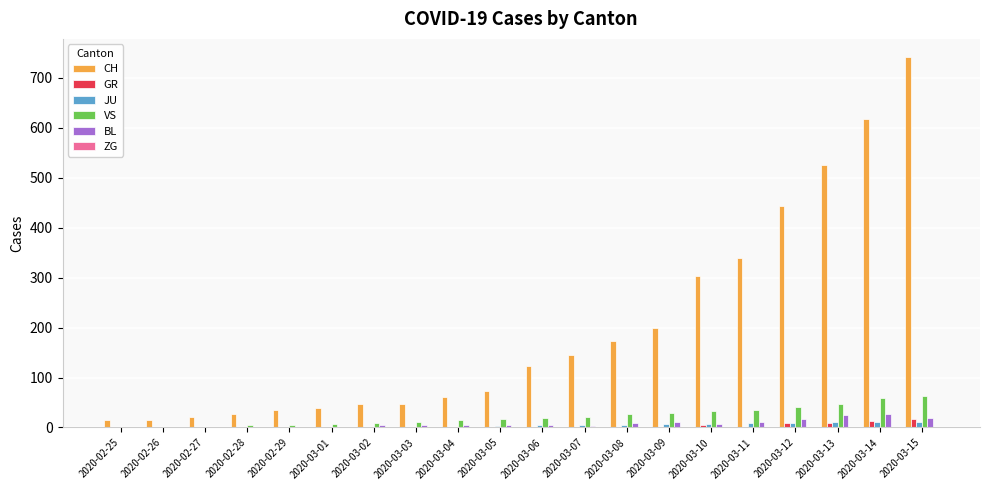

How many distinct data groups are displayed?

6